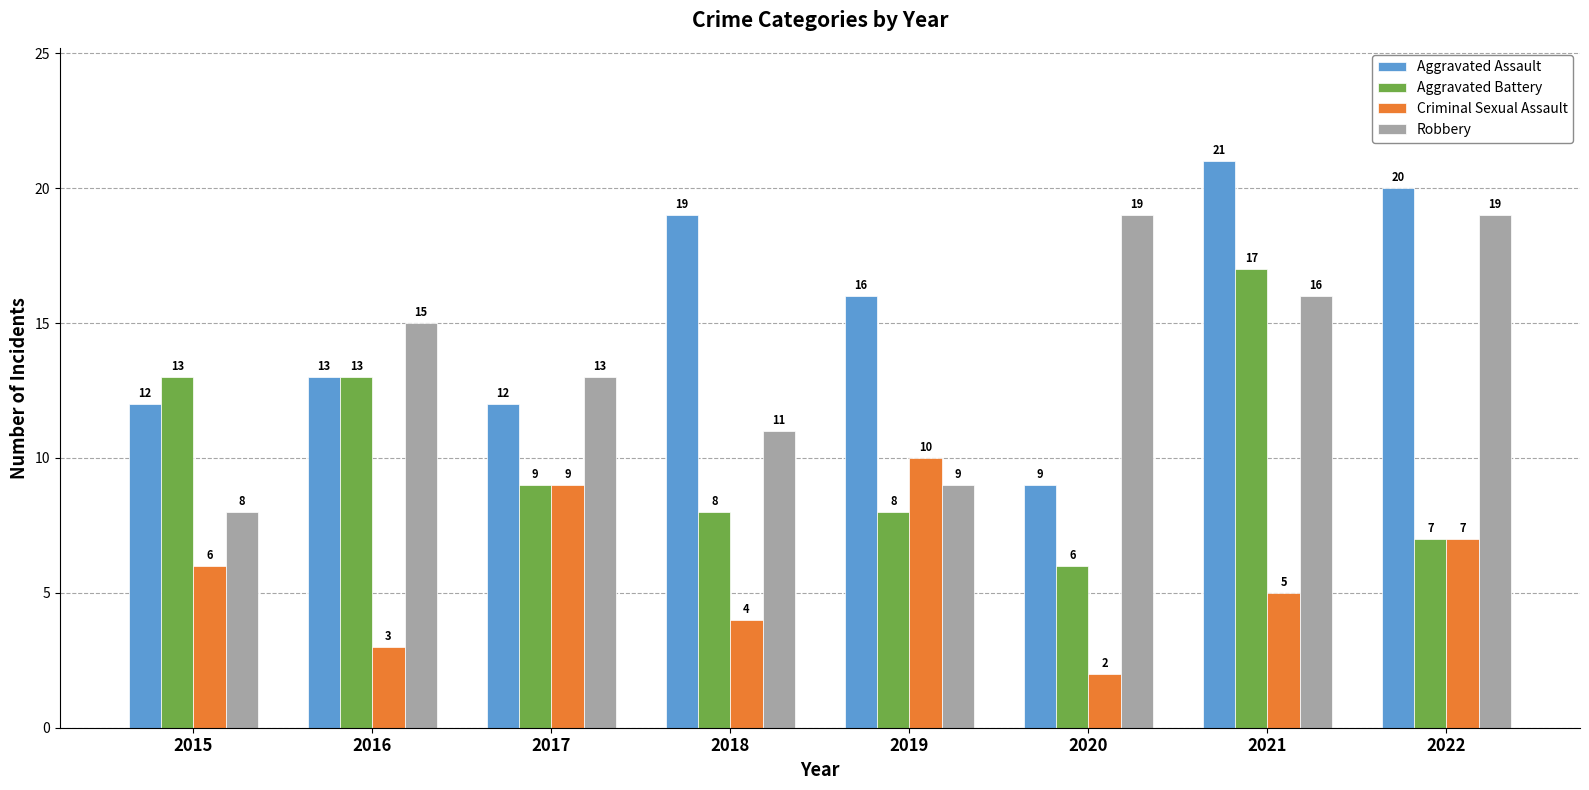

At which label does Aggravated Battery first exceed 9?

2015